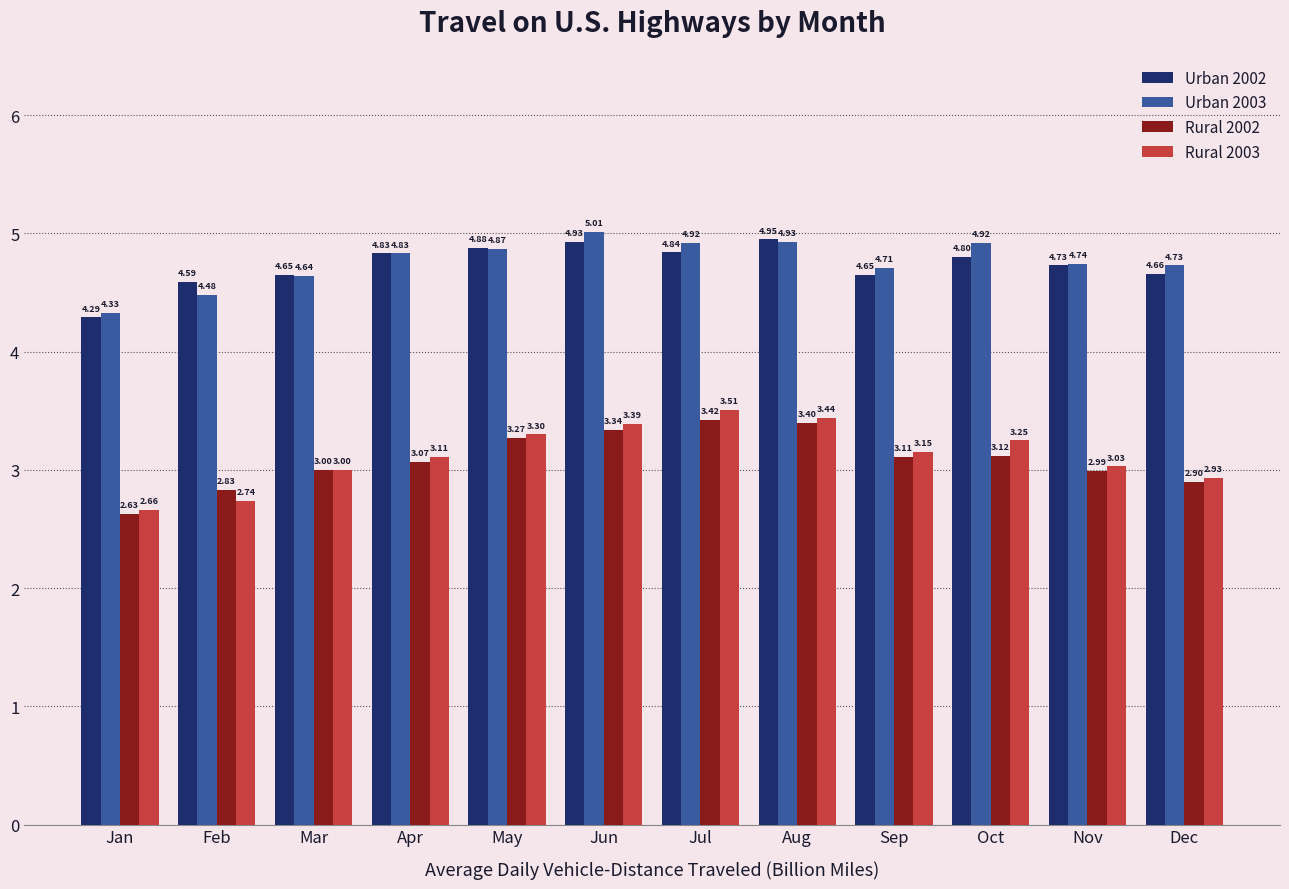

Which category has the highest value in the Urban 2003 series?

Jun